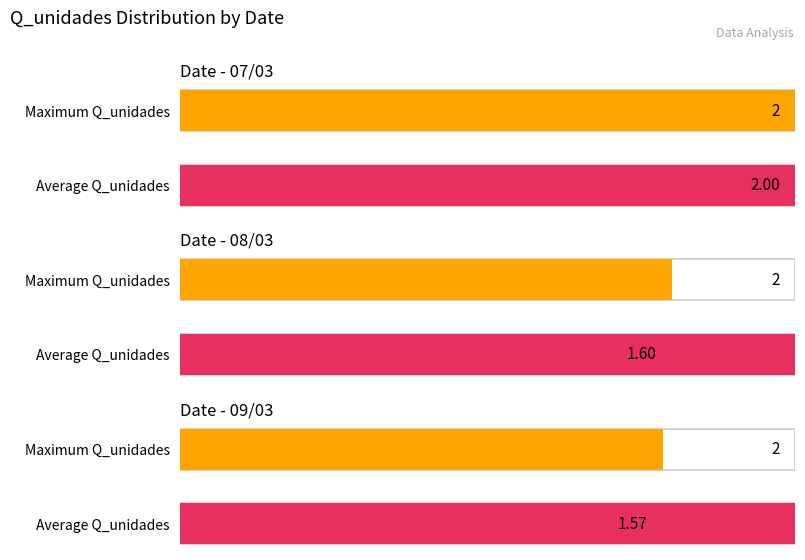

At which category does the chart reach its peak across all series?

07/03